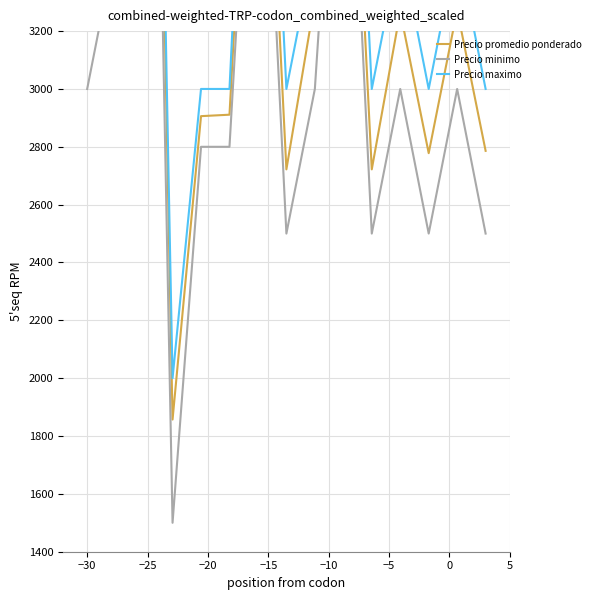

Reading left to right, what are all the values shown in this chart?

Precio promedio ponderado: 3286	3733	6812	1857	2906	2911	4700	2722	3308	4692	2722	3267	2778	3273	2786
Precio minimo: 3000	3500	6500	1500	2800	2800	4500	2500	3000	4500	2500	3000	2500	3000	2500
Precio maximo: 3500	4000	7000	2000	3000	3000	5000	3000	3500	5000	3000	3500	3000	3500	3000